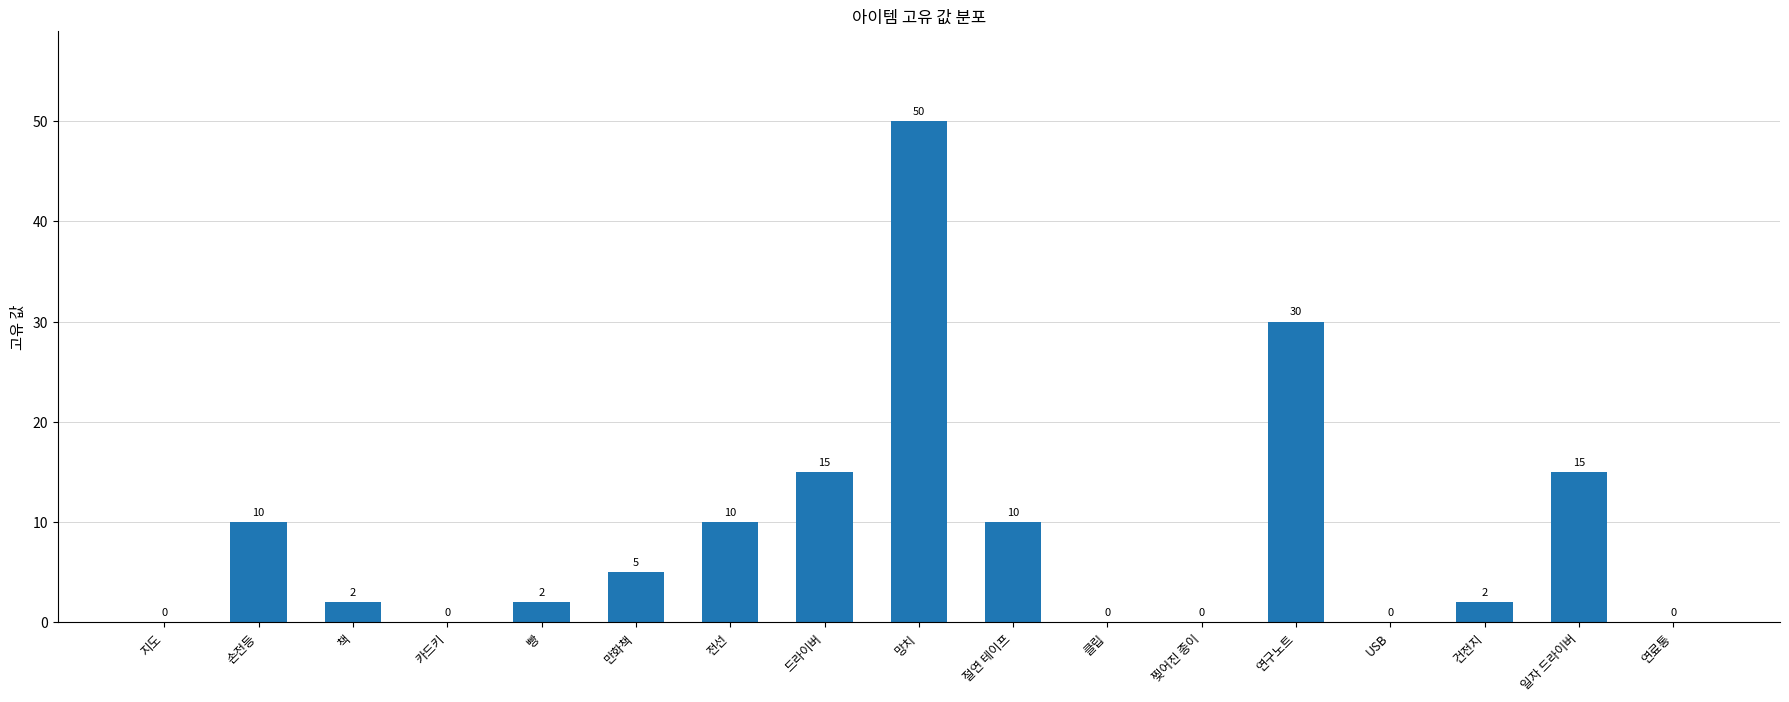

At which label does the data first exceed 2?

손전등